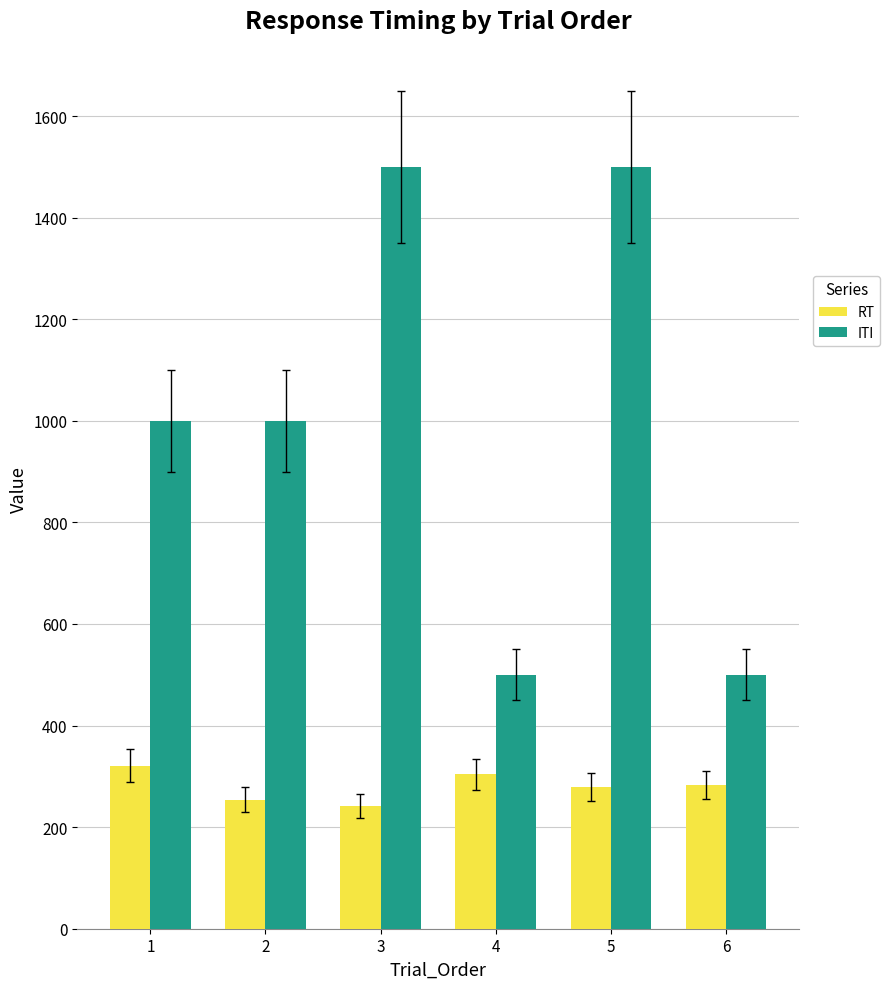

List the series in order of their peak value, lowest first.

RT, ITI